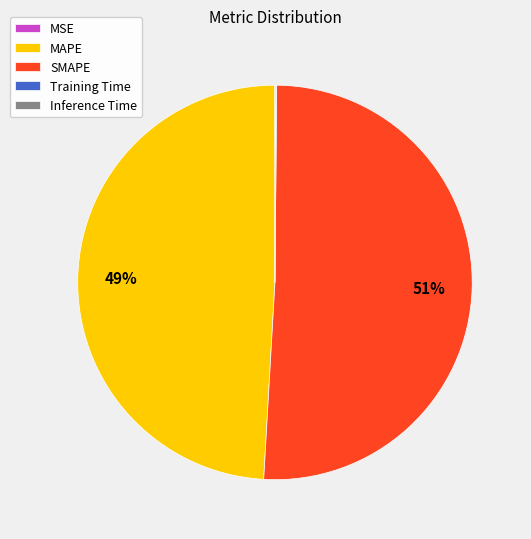

What is the largest slice in the pie chart?

SMAPE